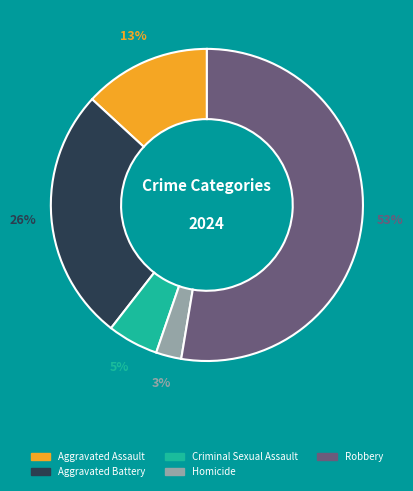

Count the number of slices in the pie.

5